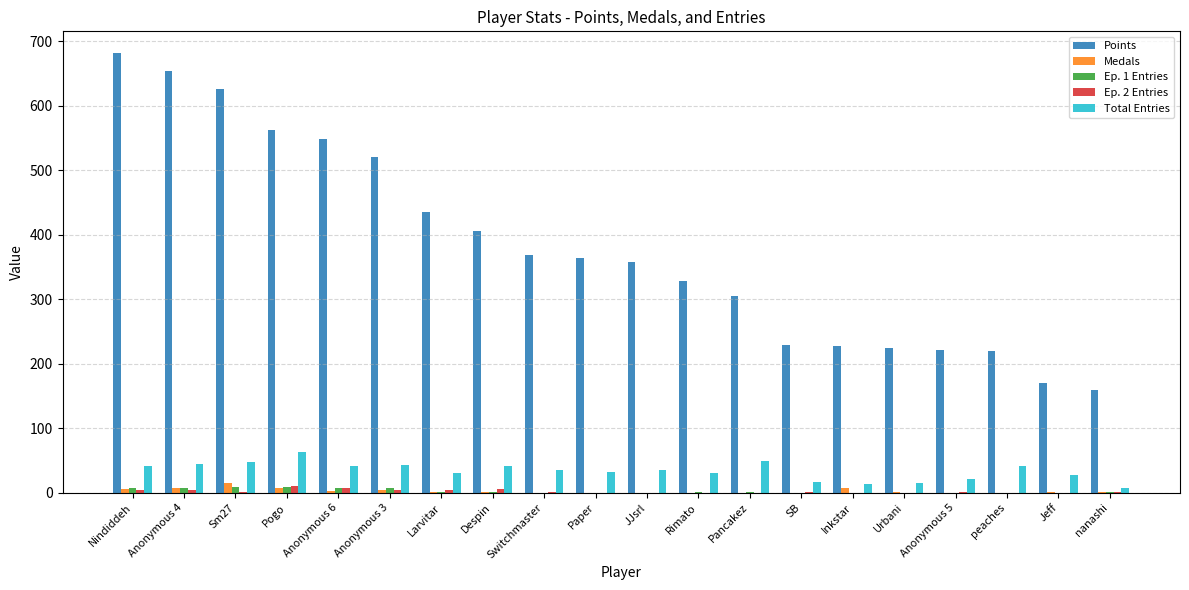

How many series are shown in this chart?

5